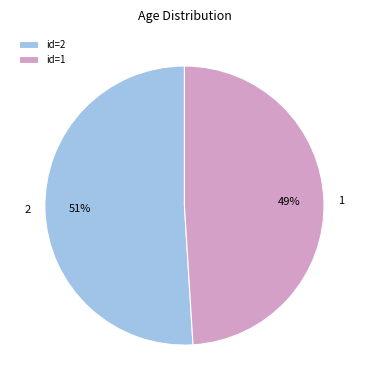

To the nearest percent, what is the combined percentage of 1 and 2?

100%